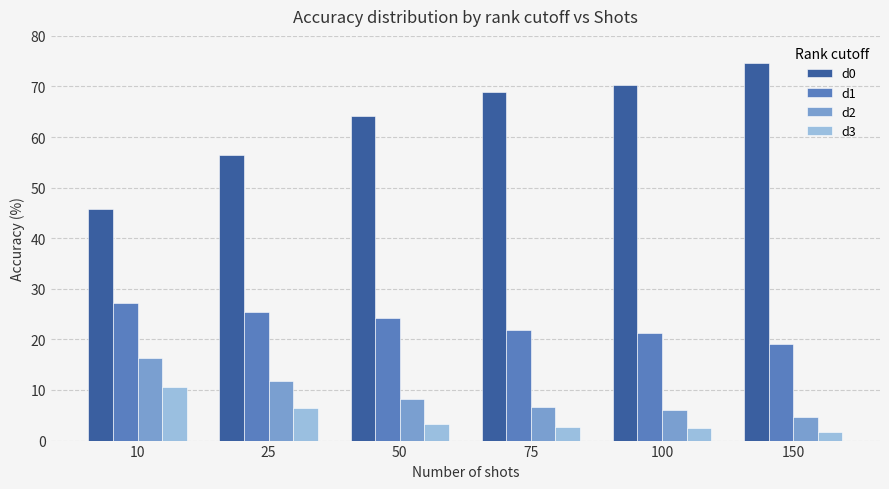

How many bars are there in each group?

4